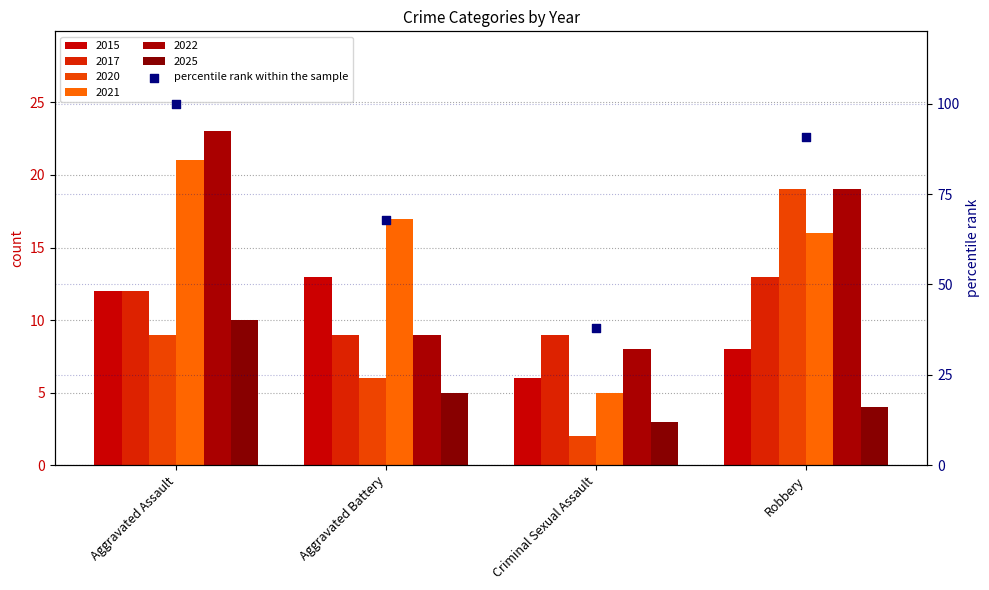

Between Criminal Sexual Assault and Robbery, which is larger?

Robbery